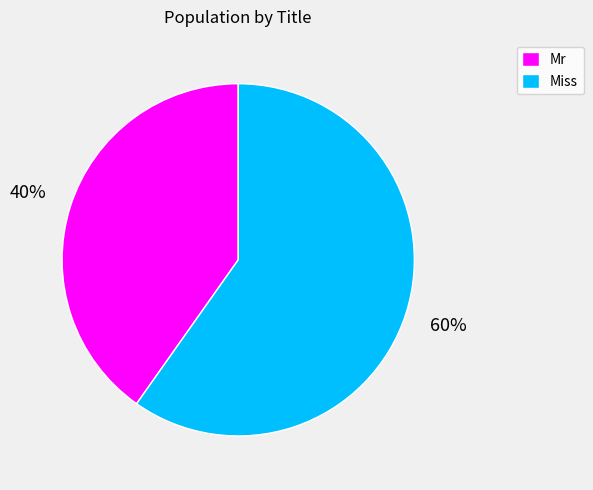

How many segments does this pie chart have?

2